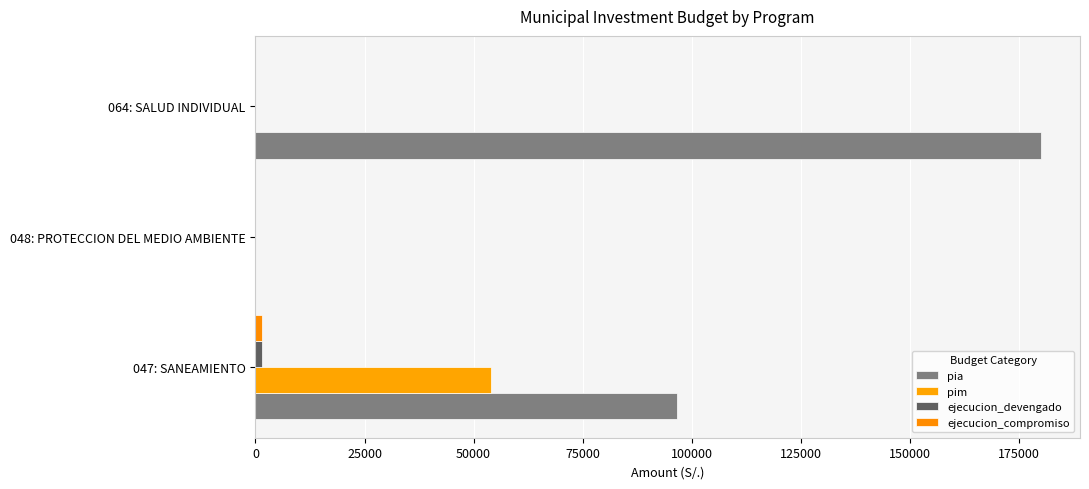

How many values in pia are above zero?

2